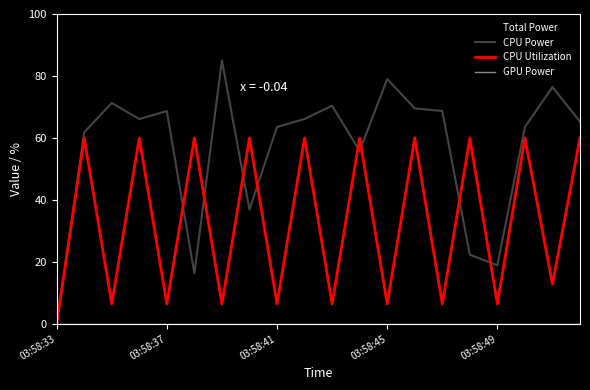

Which series has the largest total across all categories?

Total Power